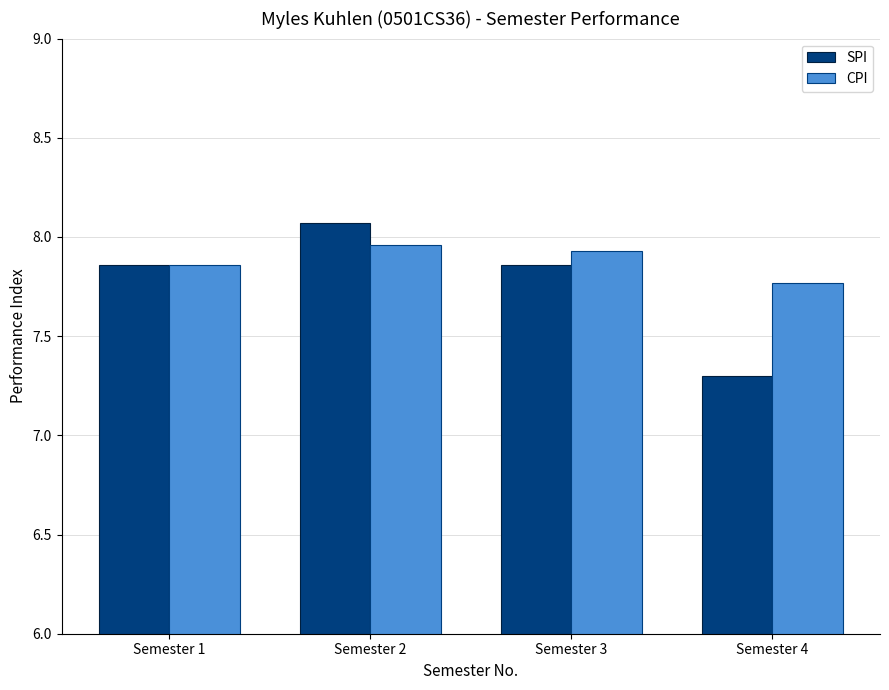

At how many categories does at least one series exceed 7?

4